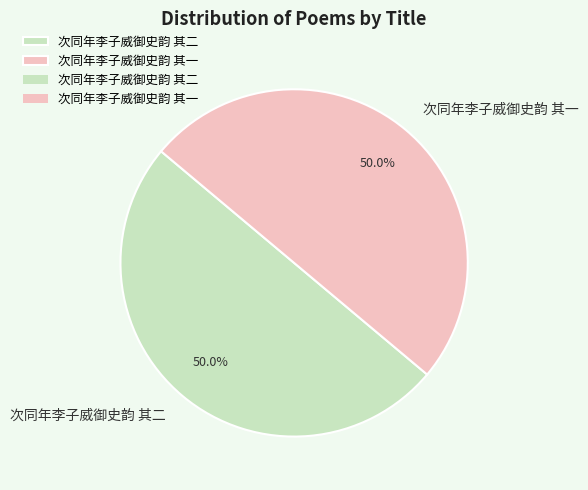

What is the ratio of the value at 次同年李子威御史韵 其一 to the value at 次同年李子威御史韵 其二?

1.0